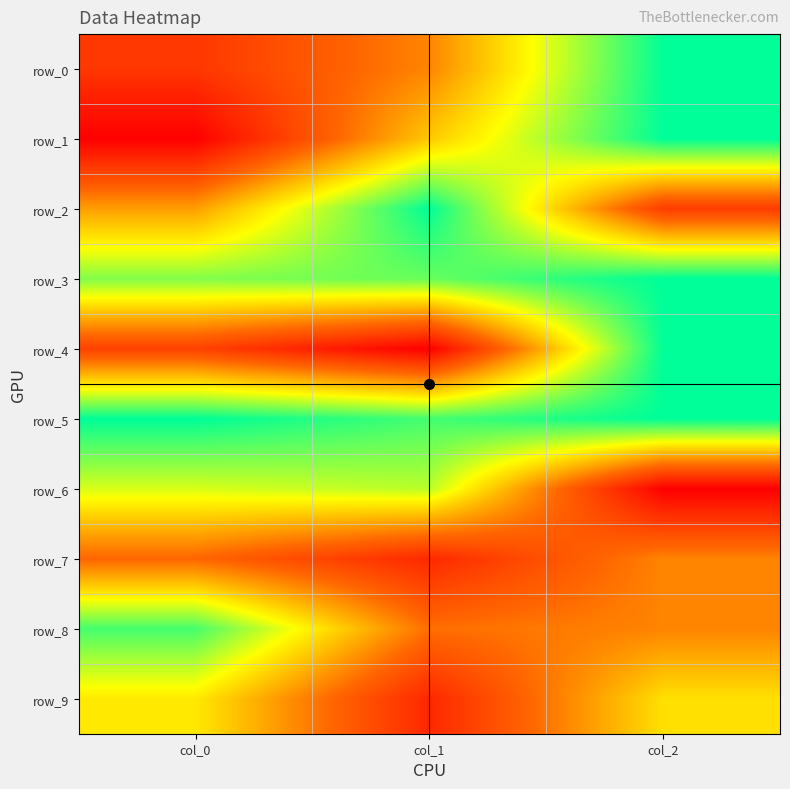

What is the difference between the maximum and minimum values in the row_7 series?

0.3